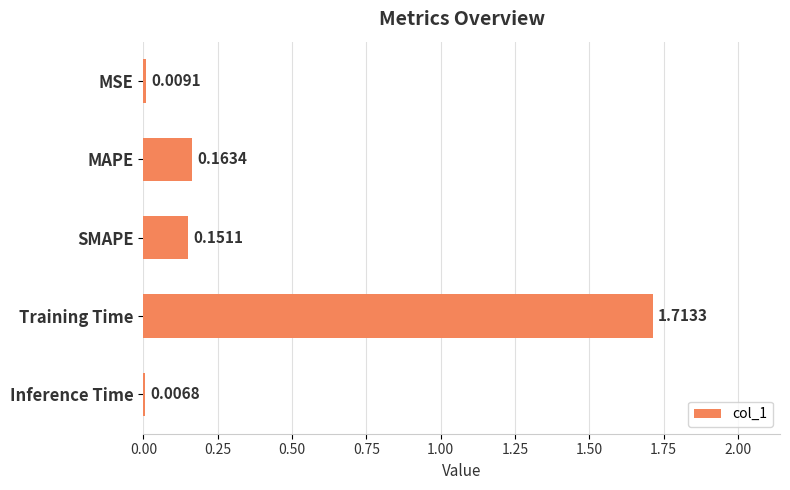

What is the label of the 1st bar from the top?

MSE